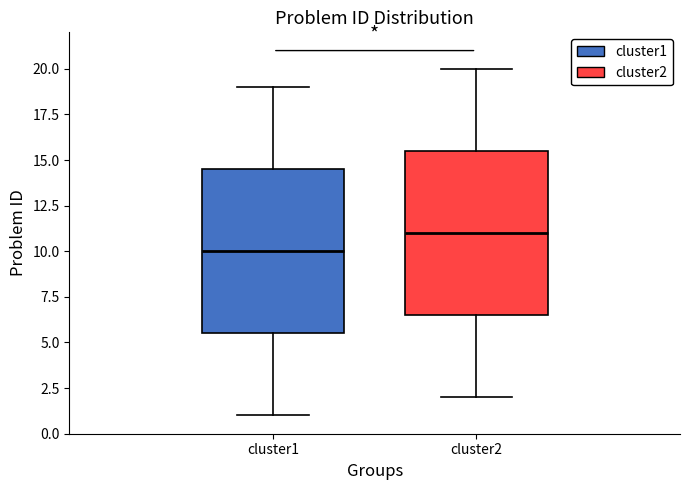

Which box's median line is the highest?

cluster2